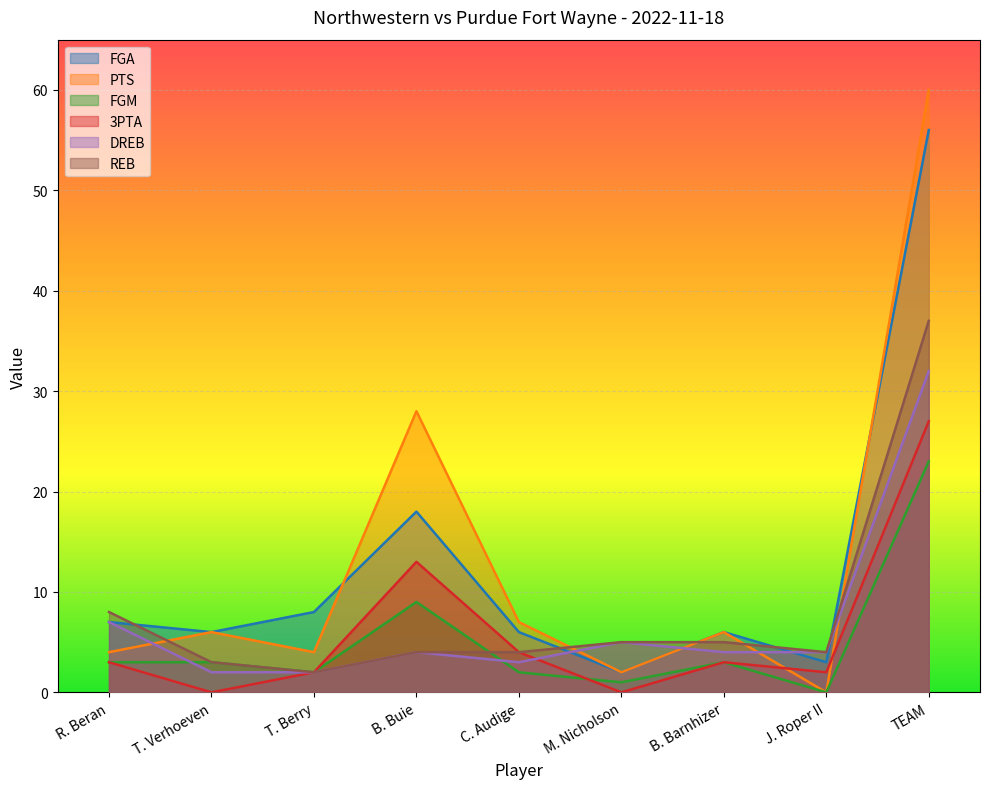

At which label does 3PTA reach its peak?

TEAM